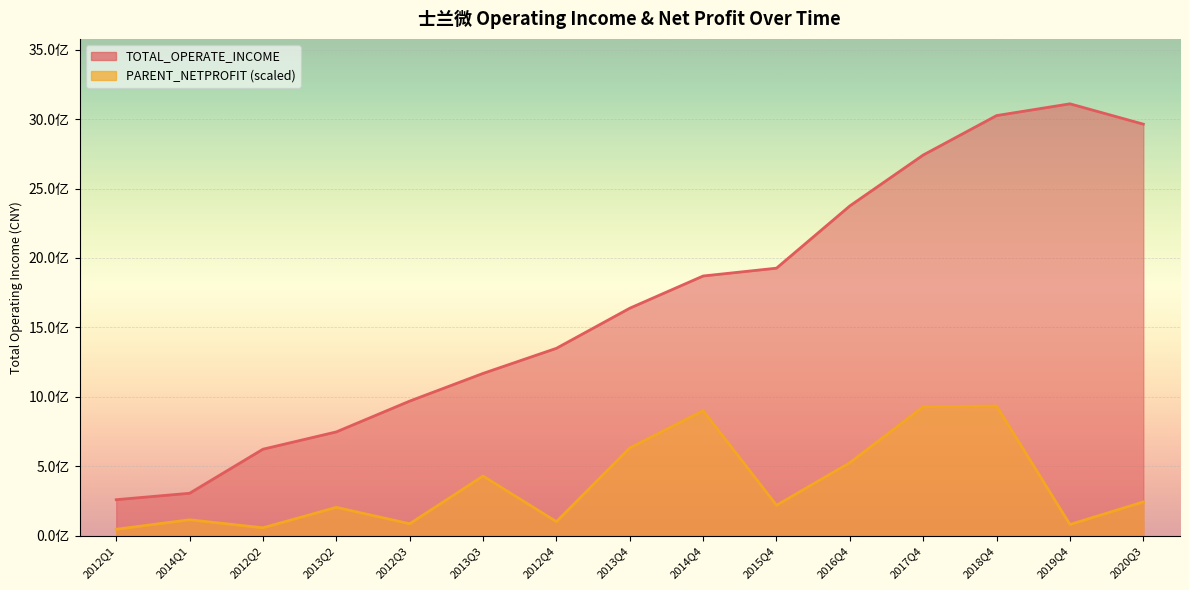

True or false: TOTAL_OPERATE_INCOME and PARENT_NETPROFIT intersect in this chart.

False